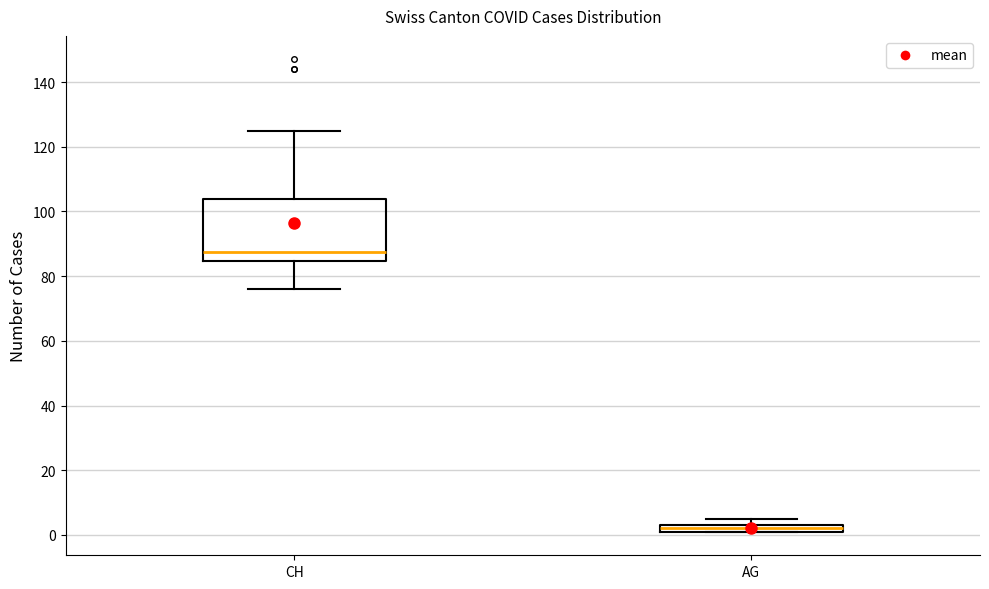

Which box is the tallest, from its lower edge to its upper edge?

CH